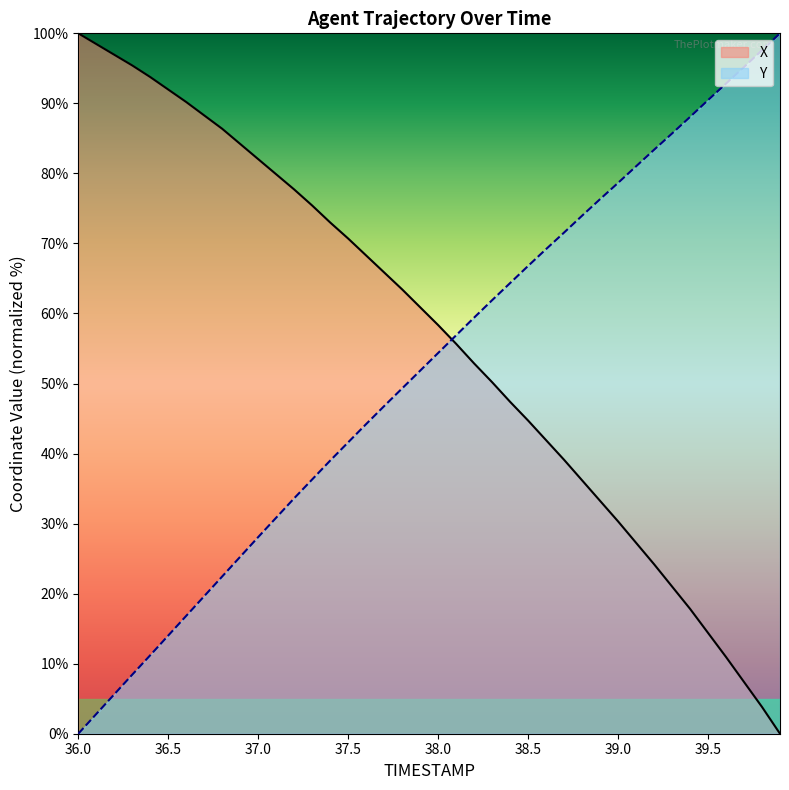

Reading right to left, transcribe all the data shown in this chart.

X: 0.0	3.8	7.4	11.0	14.4	17.8	21.0	24.2	27.3	30.3	33.2	36.2	39.1	41.9	44.7	47.4	50.2	52.9	55.7	58.3	60.9	63.4	65.9	68.3	70.7	73.0	75.4	77.7	79.9	82.0	84.2	86.4	88.3	90.2	92.0	93.8	95.4	96.9	98.5	100.0
Y: 100.0	97.6	95.2	92.8	90.5	88.1	85.7	83.4	81.0	78.6	76.3	74.0	71.6	69.2	66.8	64.3	61.9	59.4	56.9	54.4	51.8	49.3	46.8	44.2	41.6	39.0	36.3	33.6	30.8	28.1	25.3	22.5	19.6	16.8	14.0	11.2	8.4	5.6	2.8	0.0